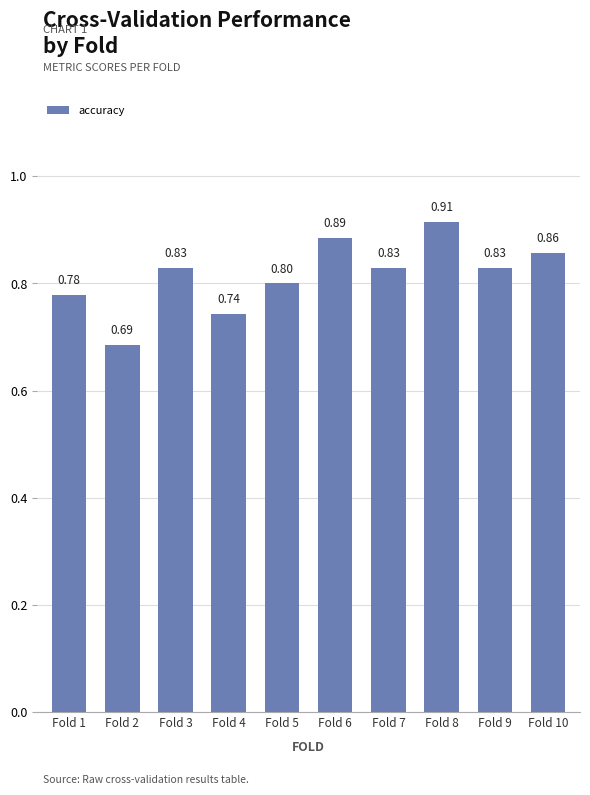

True or false: the data shows 1.4 at Fold 10.

False